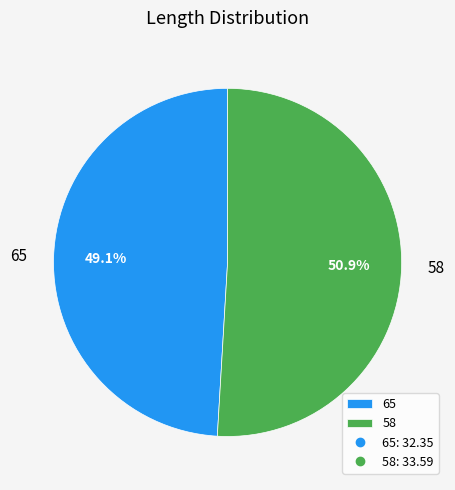

Which has a higher value, 58 or 65?

58